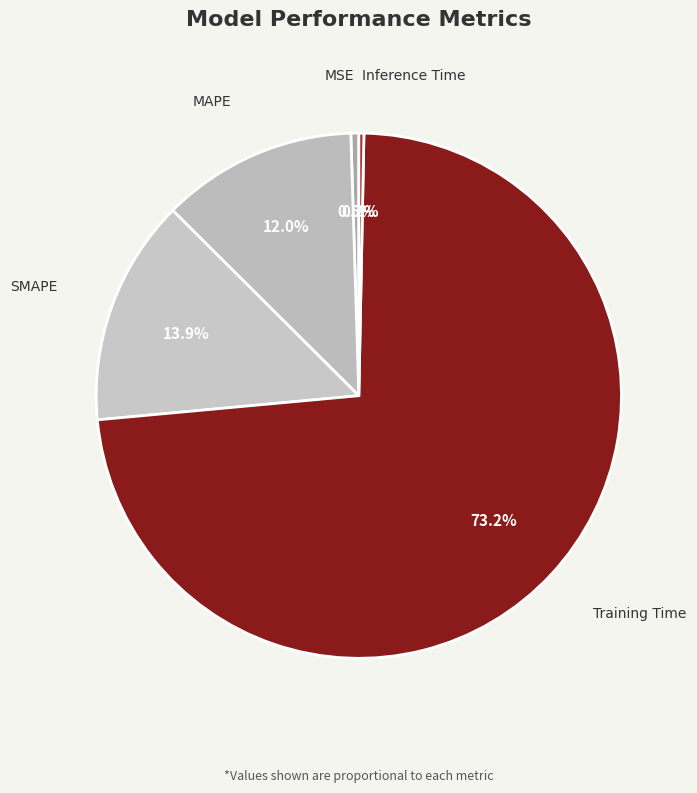

How many segments does this pie chart have?

5